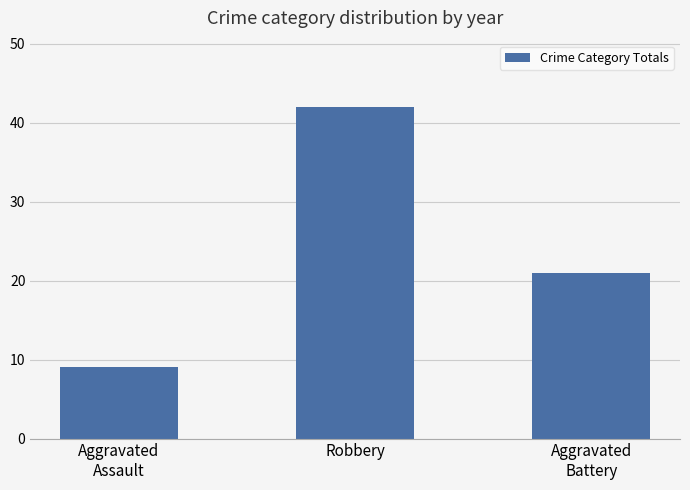

What is the greatest value displayed?

42